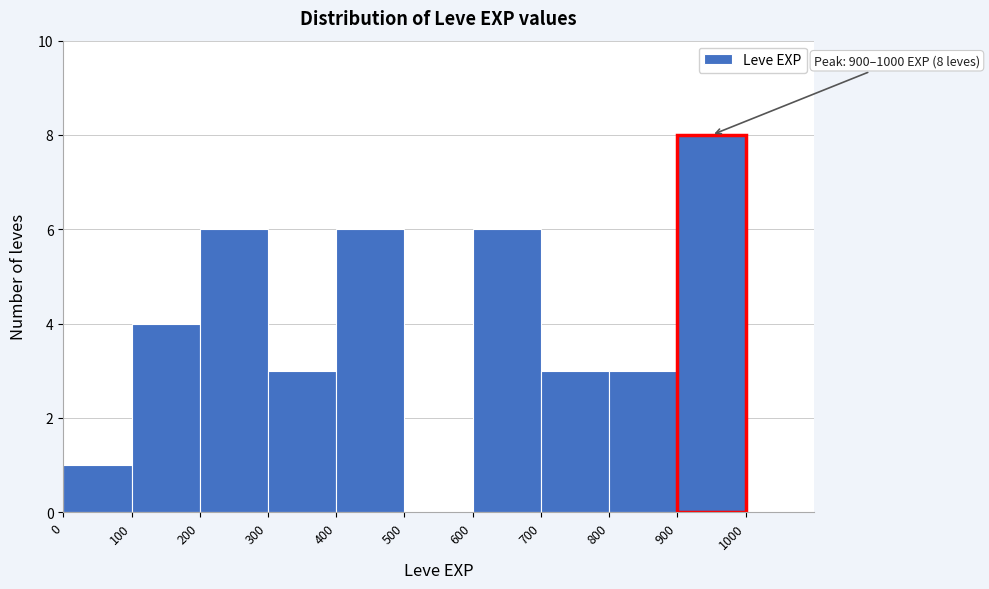

Which range on the x-axis has the tallest bar?

900 to 1000